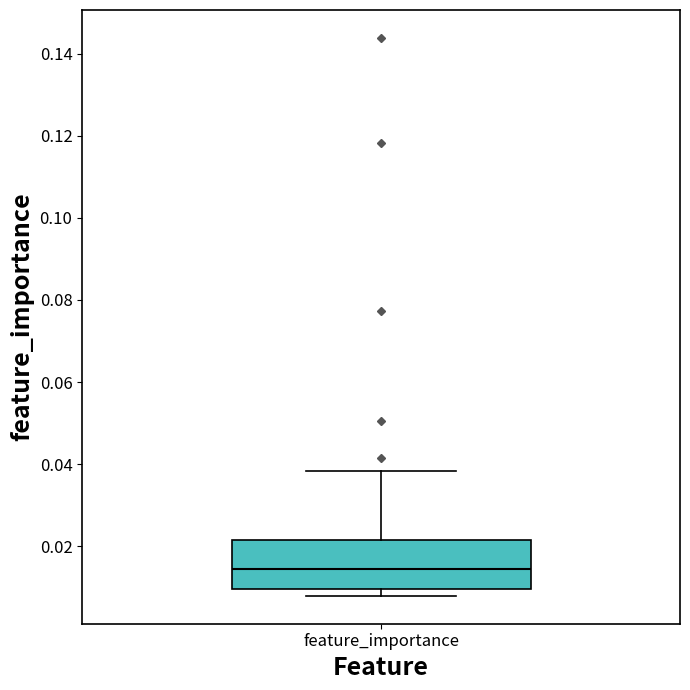

Where is the lower edge of the box for feature_importance on the y-axis? The values are not printed on the chart, so give them approximately, as read against the axis.

0.010